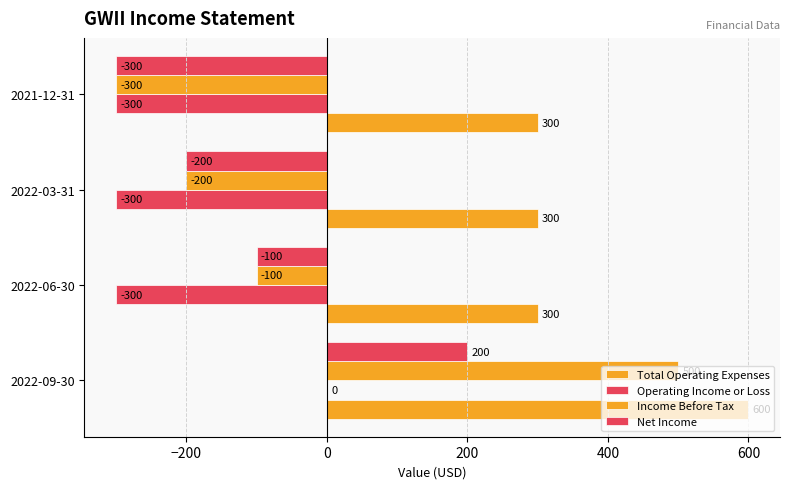

How many distinct data groups are displayed?

4